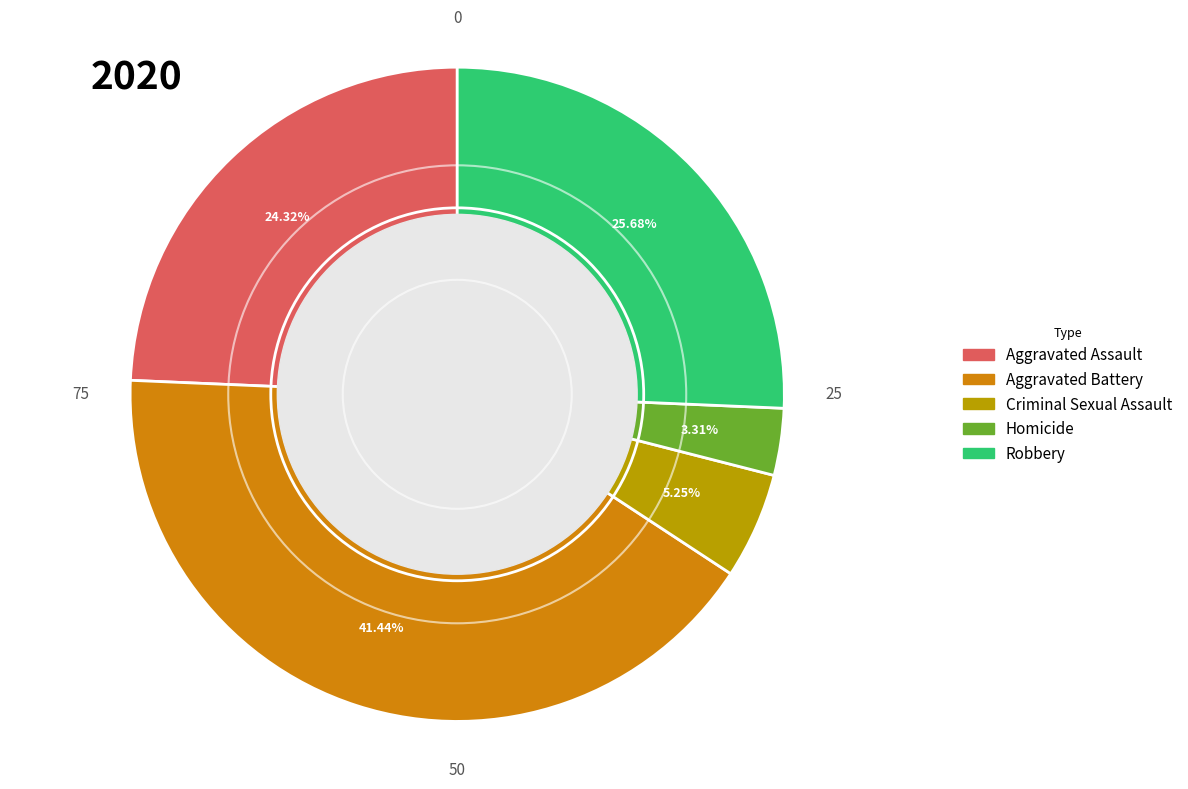

How many segments does this pie chart have?

5